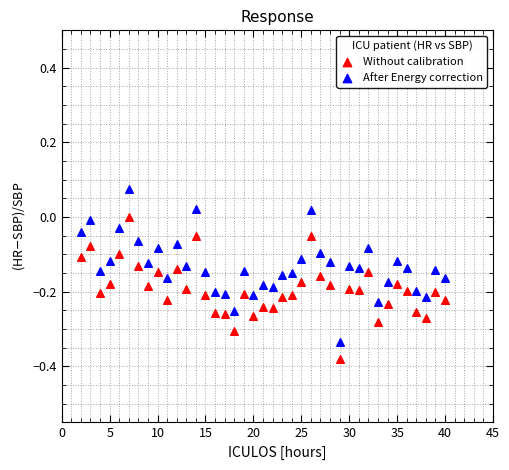

Which series contains the lowest Y value?

Without calibration